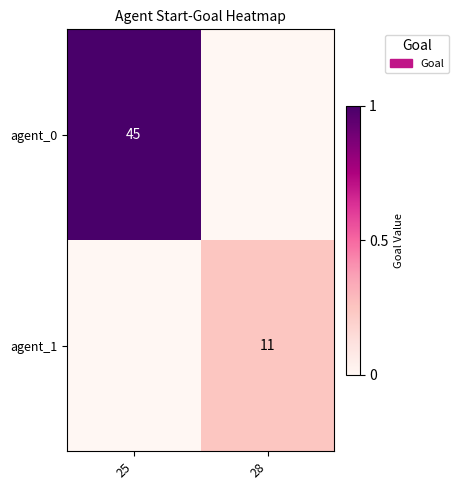

The value of agent_0 at 25 is 45. True or false?

True